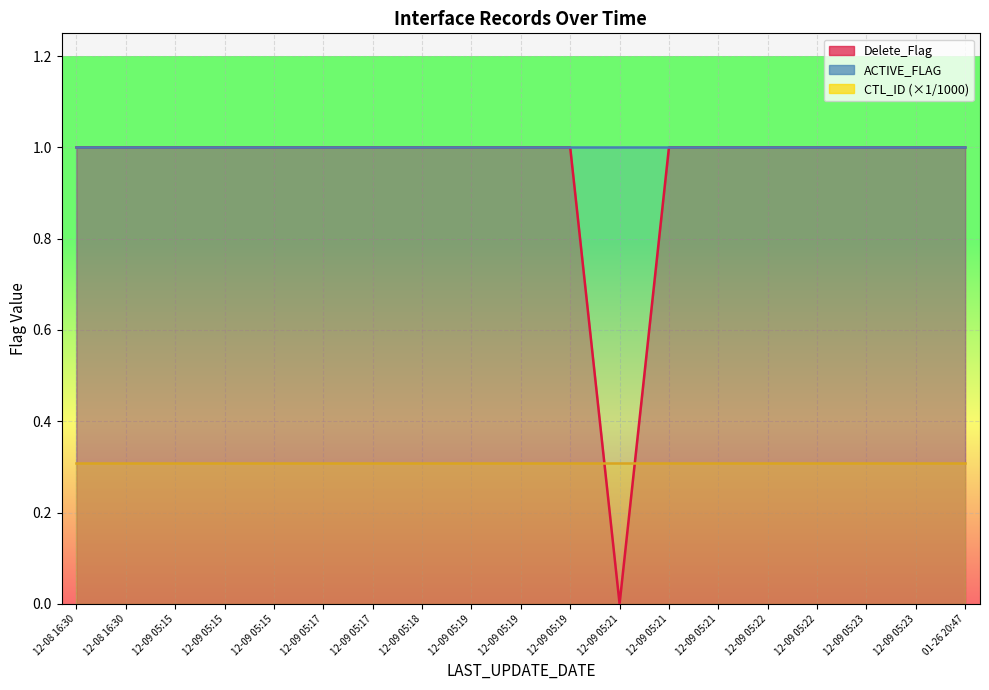

Which series has the largest total across all categories?

ACTIVE_FLAG